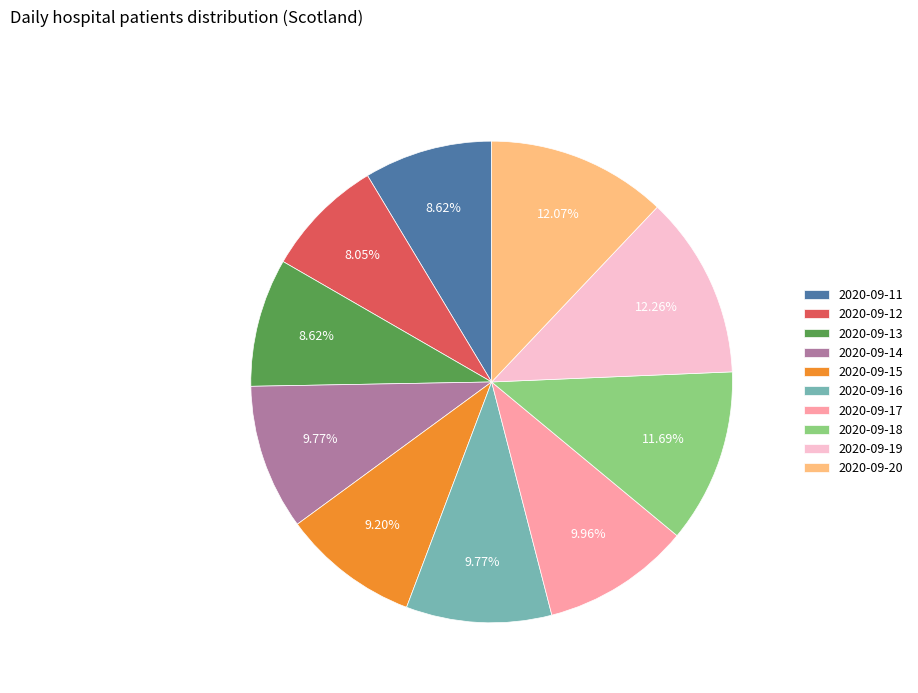

What portion of the pie excludes 2020-09-13?

91.4%